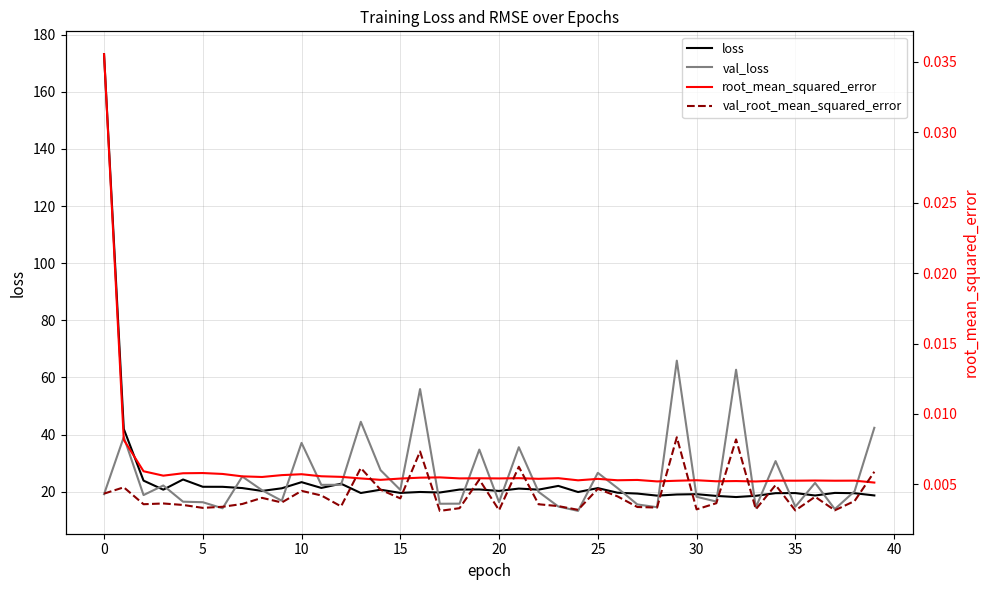

How many values in the val_loss series exceed 20?

21